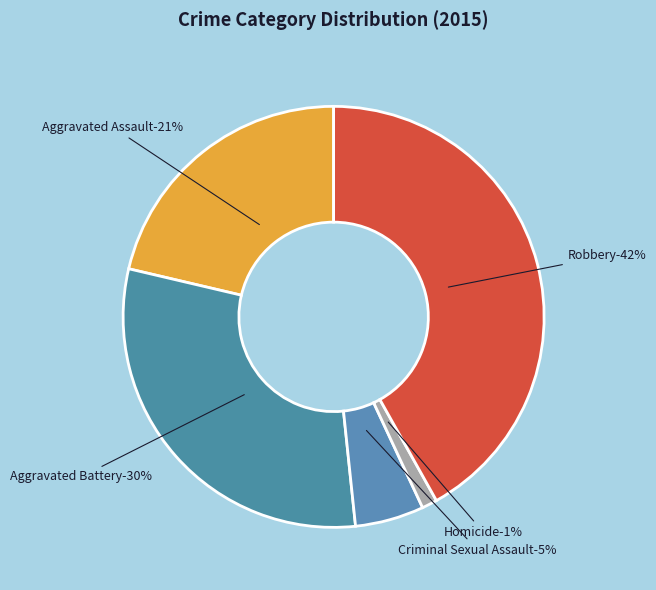

Is Criminal Sexual Assault the majority of the pie?

No